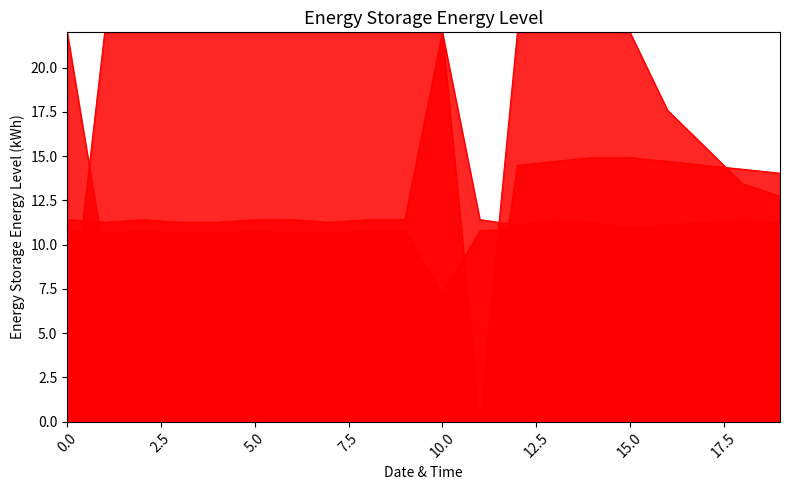

Which series changed the most between 8 and 10?

Row6